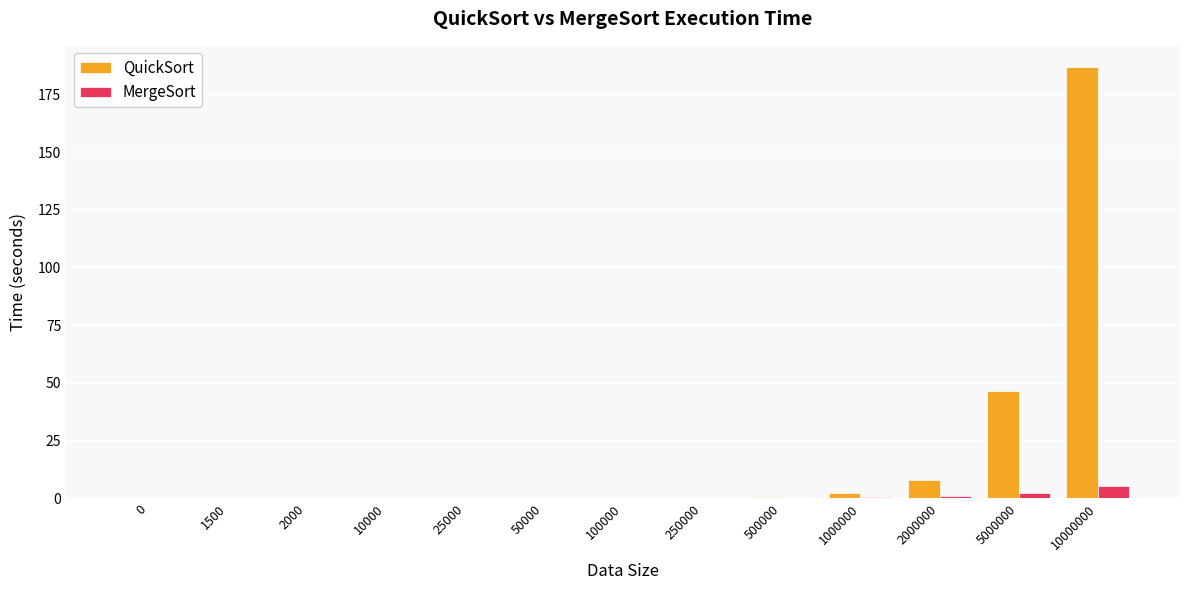

Is it true that QuickSort equals 2.2 at 1000000?

True